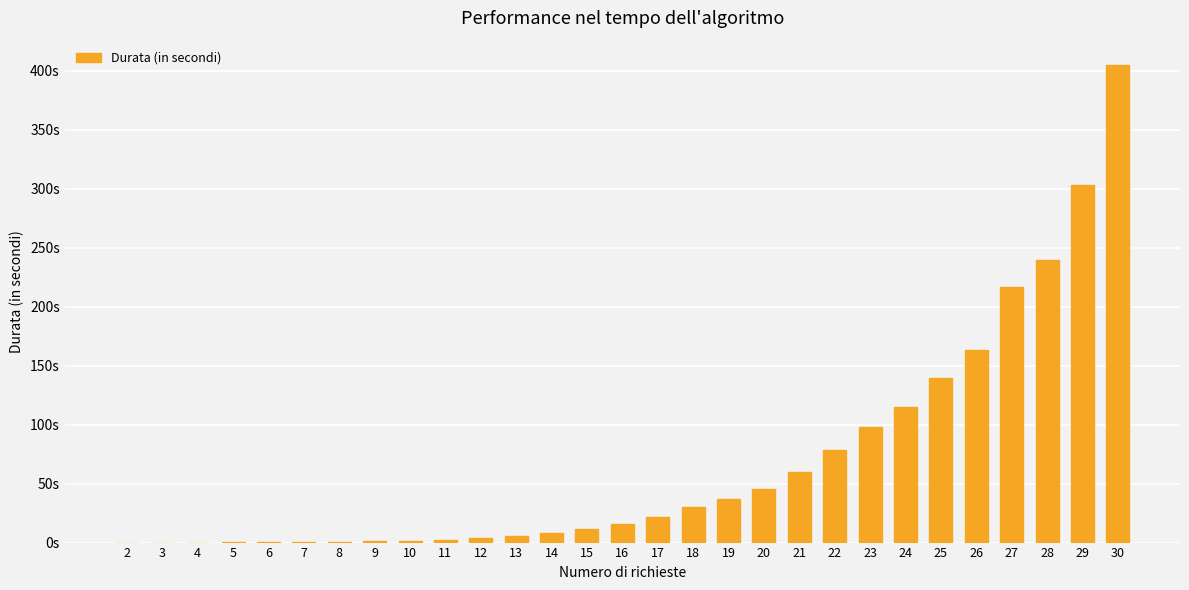

Are the bars horizontal?

No